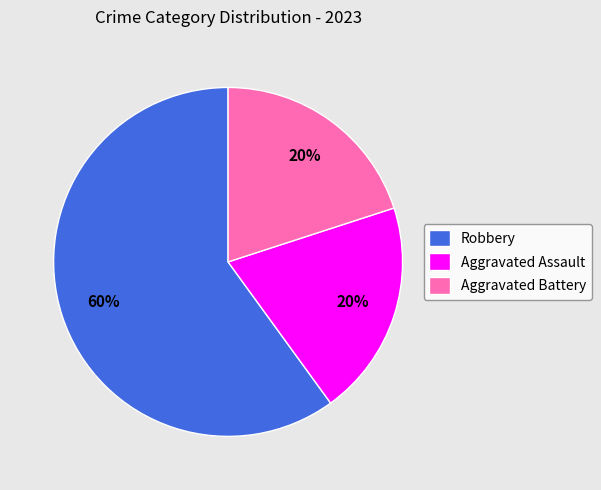

Is Robbery the majority of the pie?

Yes